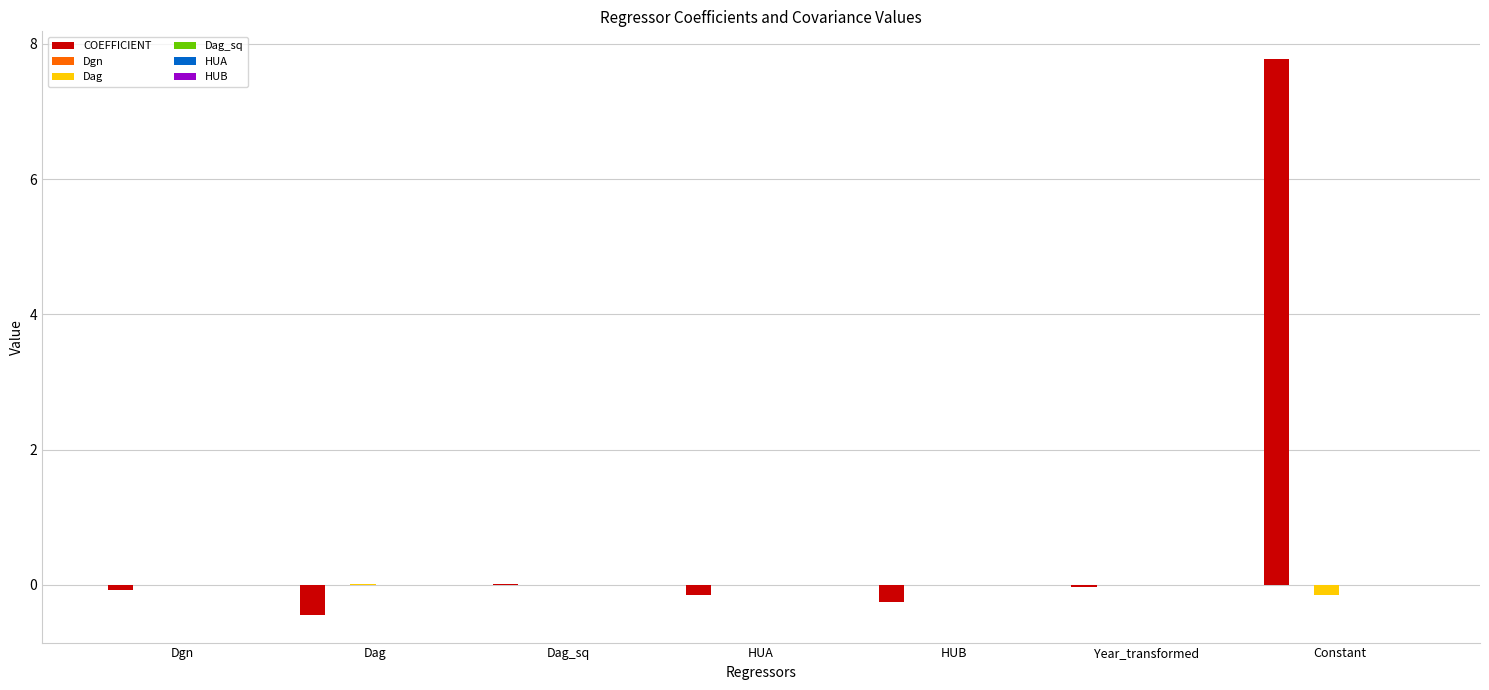

What is the maximum value shown in the chart?

7.8